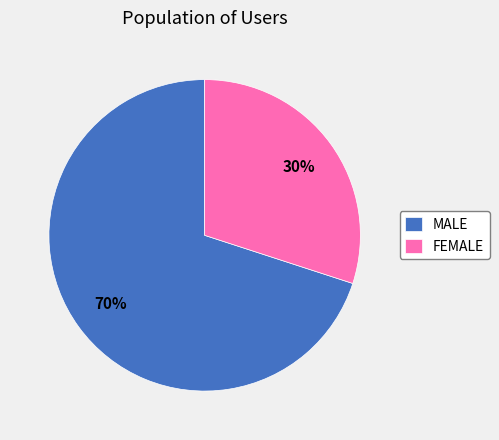

What is the smallest slice in the pie chart?

FEMALE